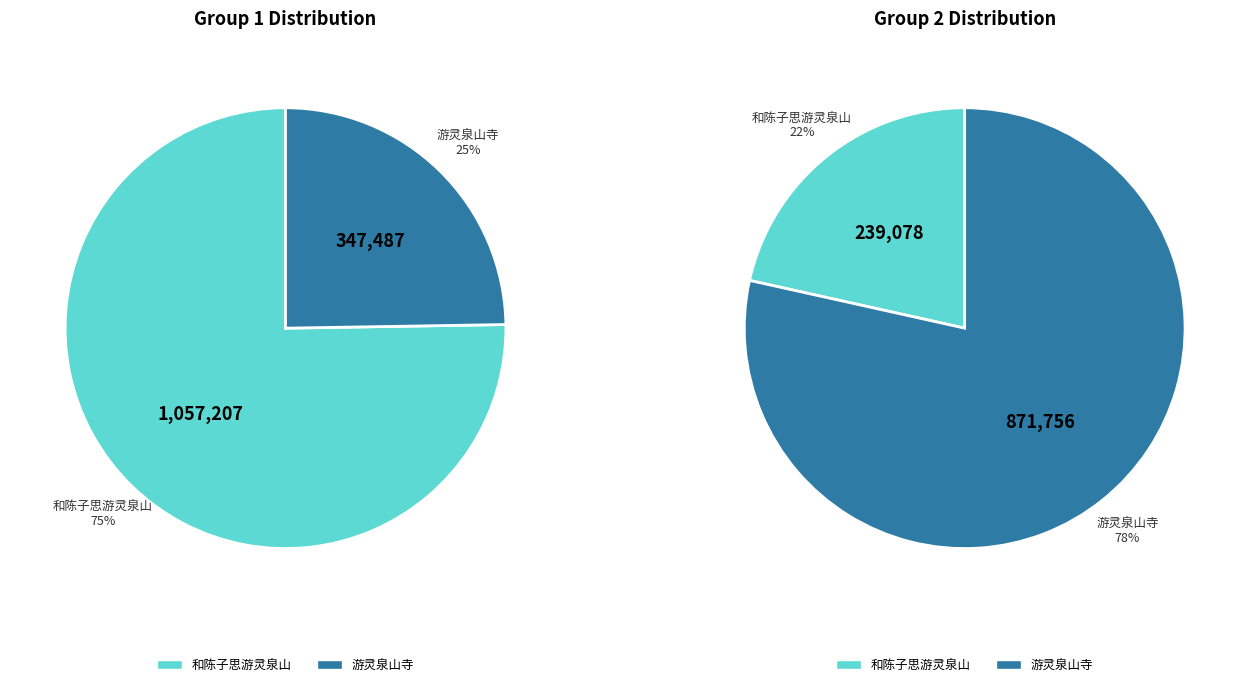

Between 游灵泉山寺 and 和陈子思游灵泉山, which is larger?

和陈子思游灵泉山